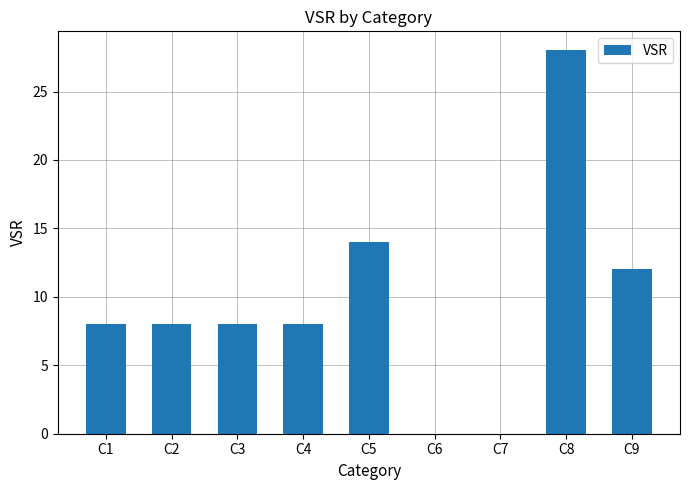

Which has a higher value, C5 or C3?

C5